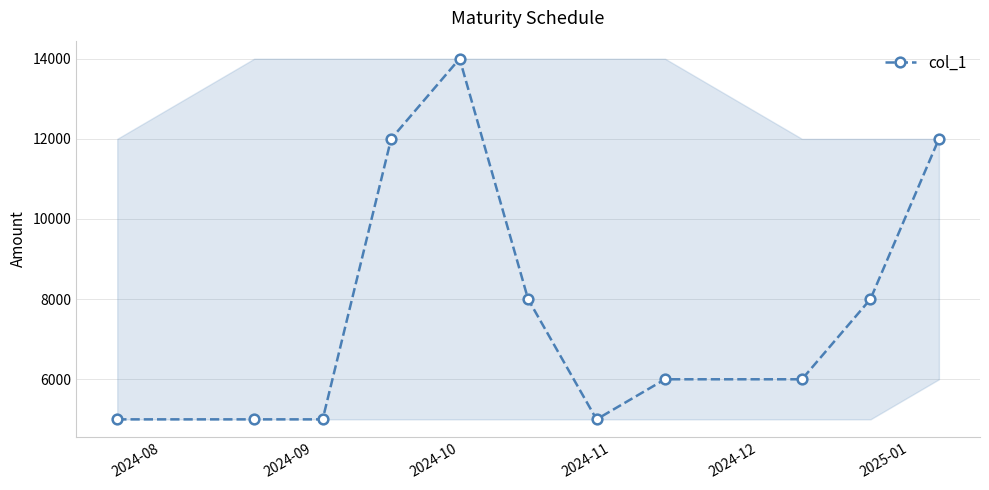

True or false: the data has more than 0 interior local peaks.

True